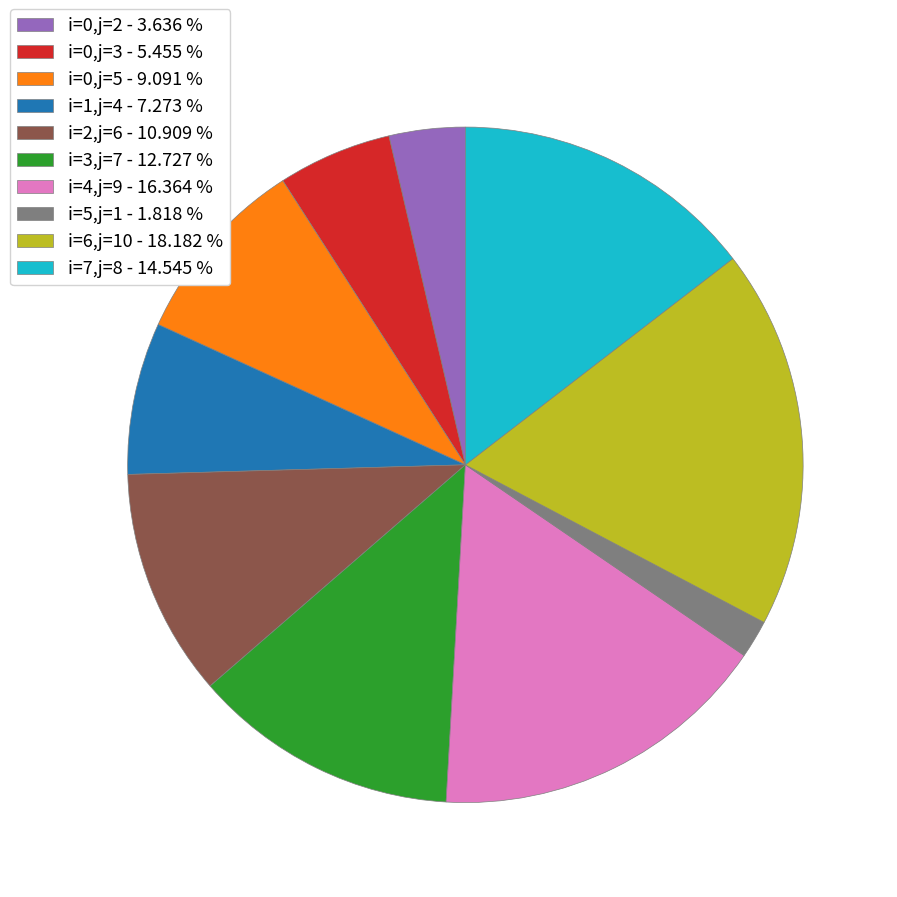

Which has a higher value, i=5,j=1 - 1.818 % or i=0,j=5 - 9.091 %?

i=0,j=5 - 9.091 %